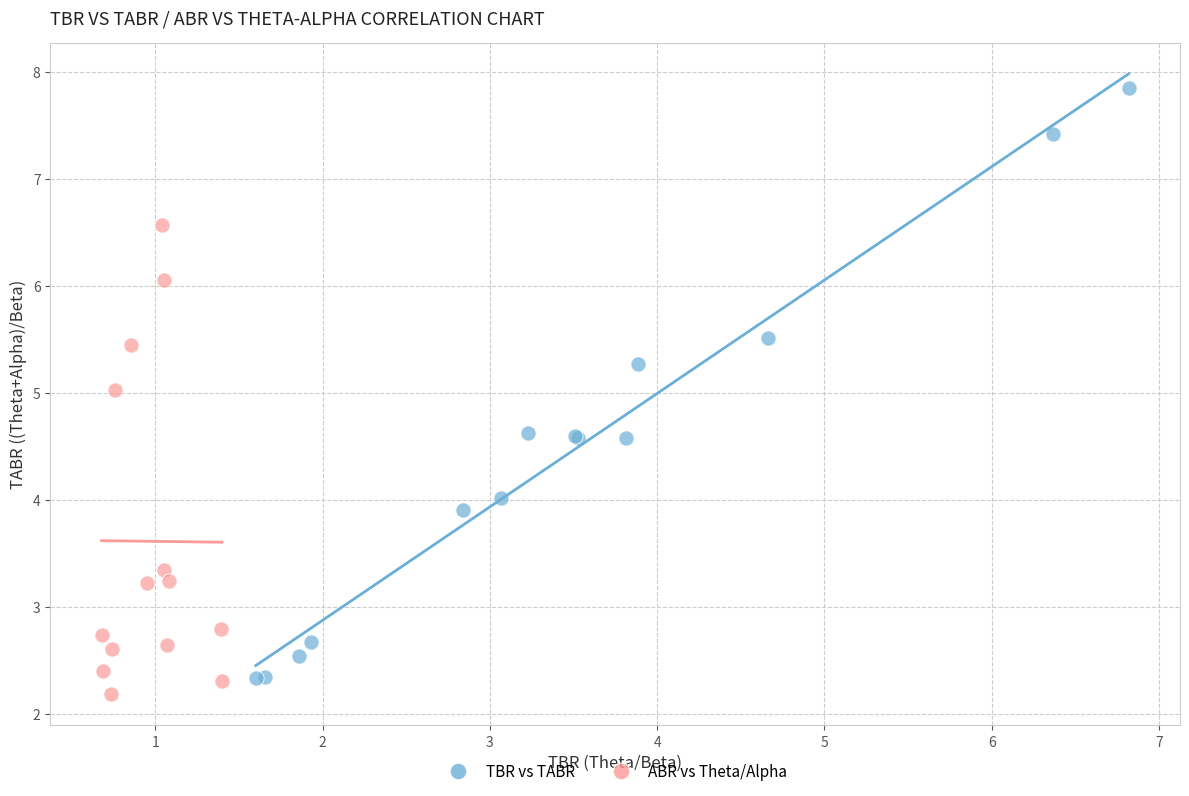

Which series has the widest spread of Y values?

TBR vs TABR